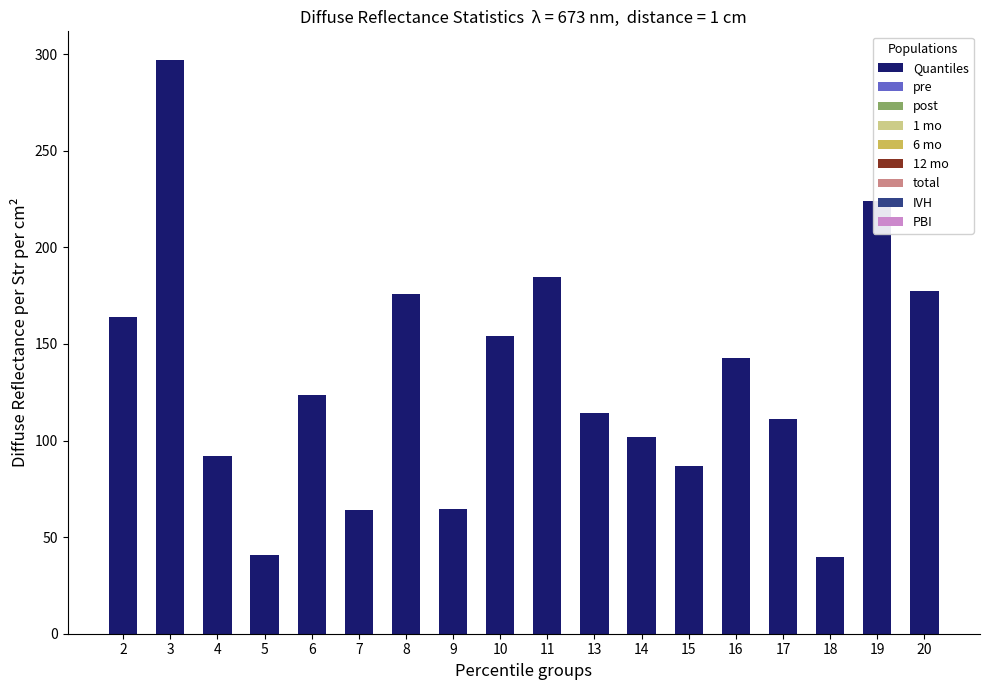

What is the value of the 10th bar from the left?

184.7